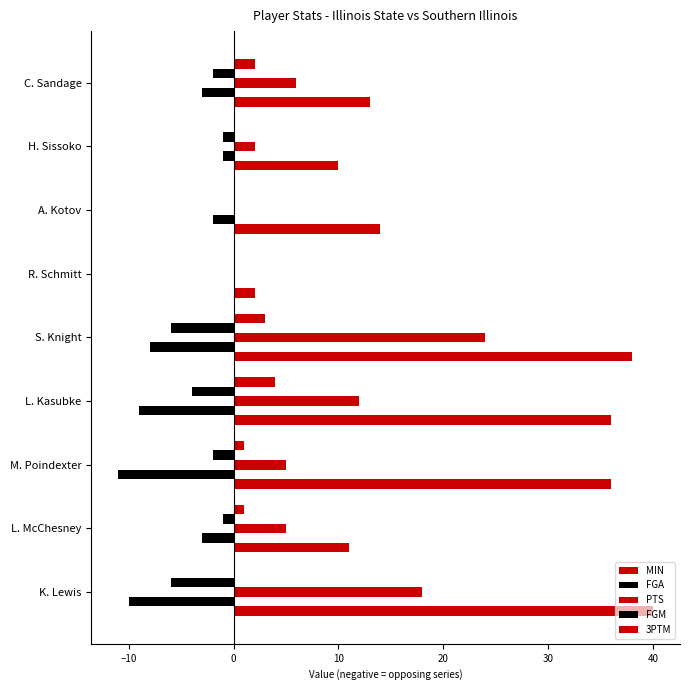

What position from the right is L. Kasubke?

6